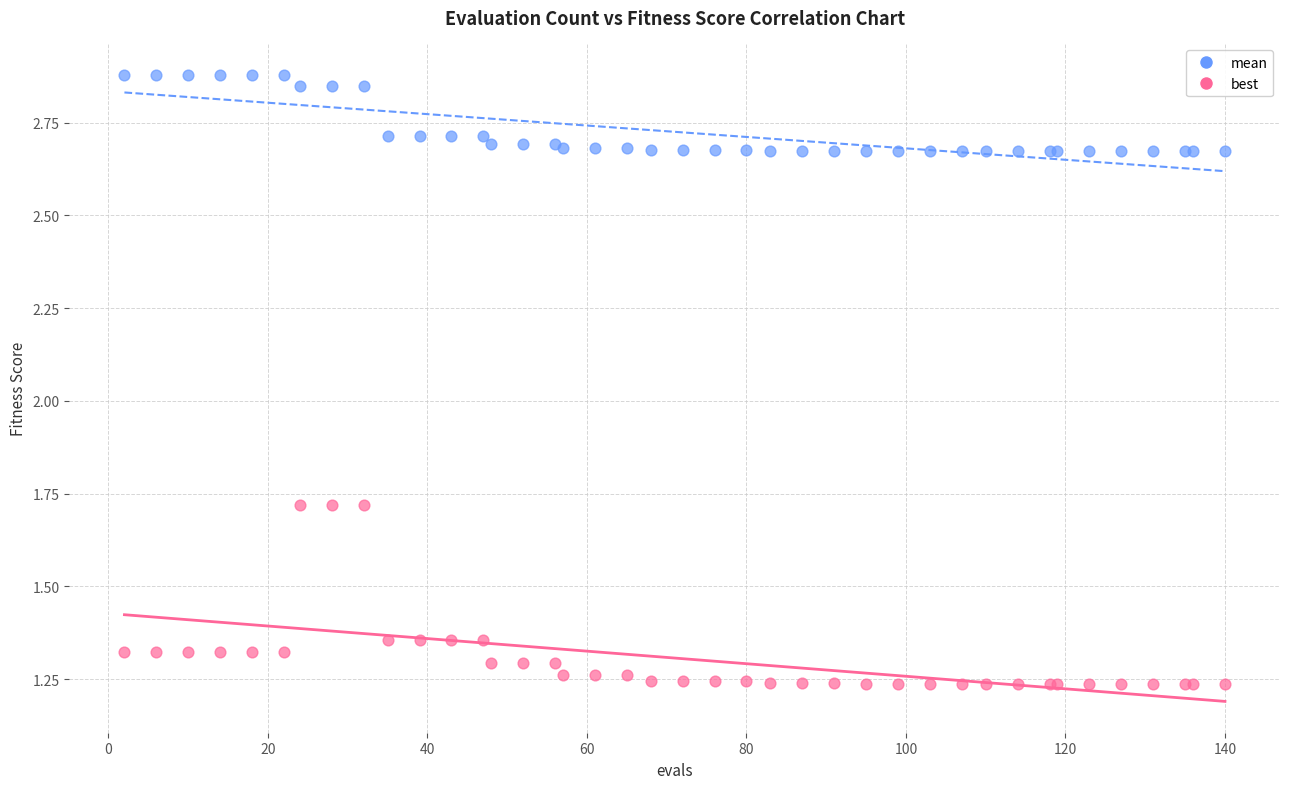

What are all the series names shown in the legend?

mean, best